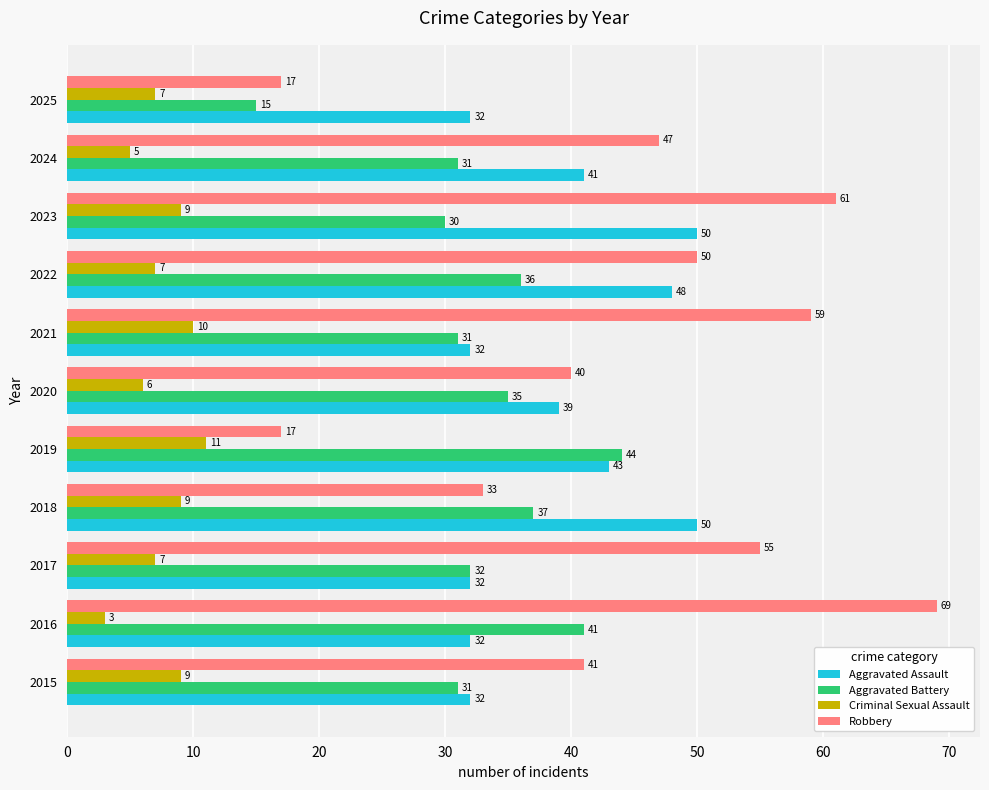

How many data points does each series have?

11